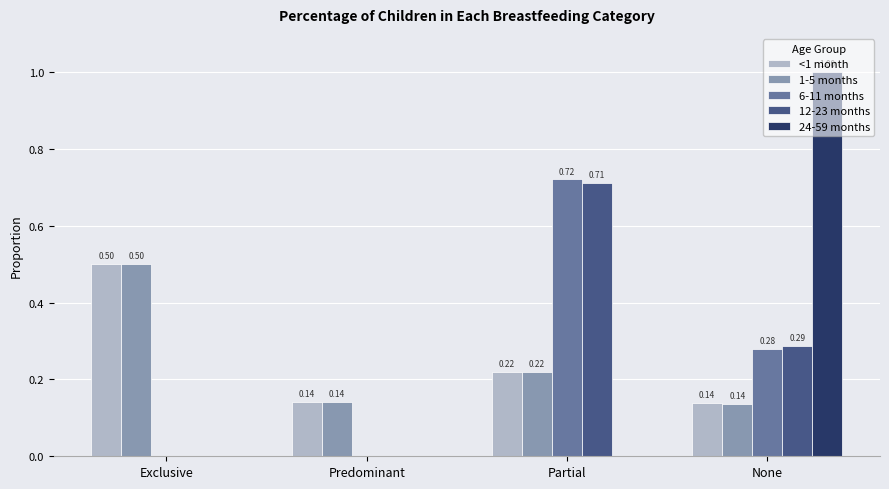

How many 12-23 months values are between 0 and 1?

4